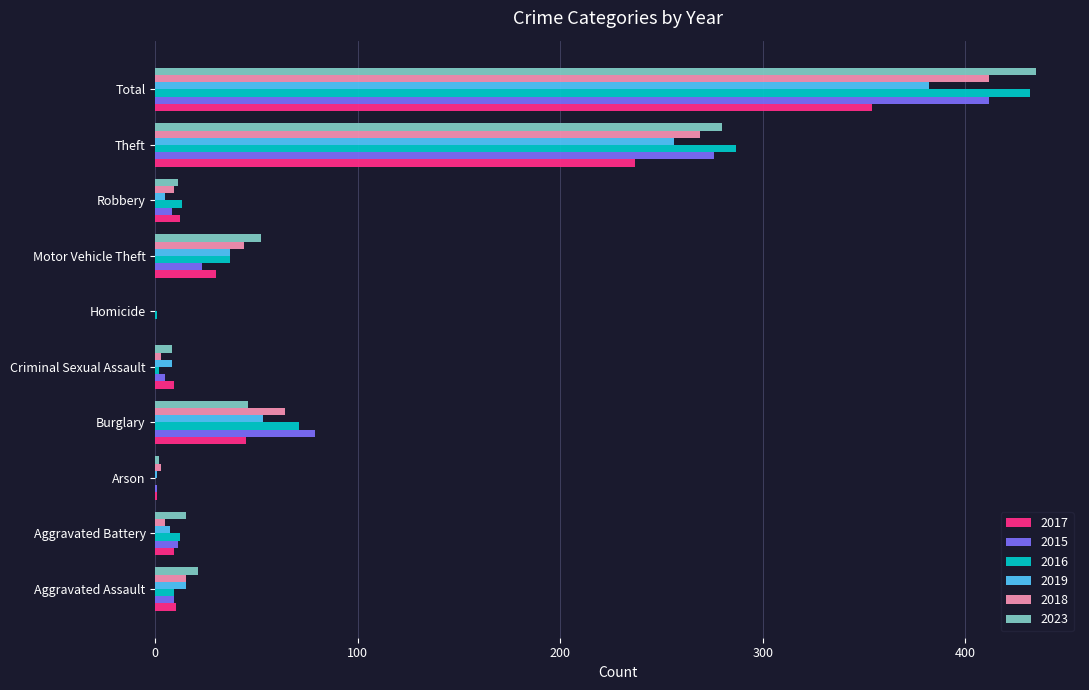

The 2017 series shows 100 at Theft. True or false?

False